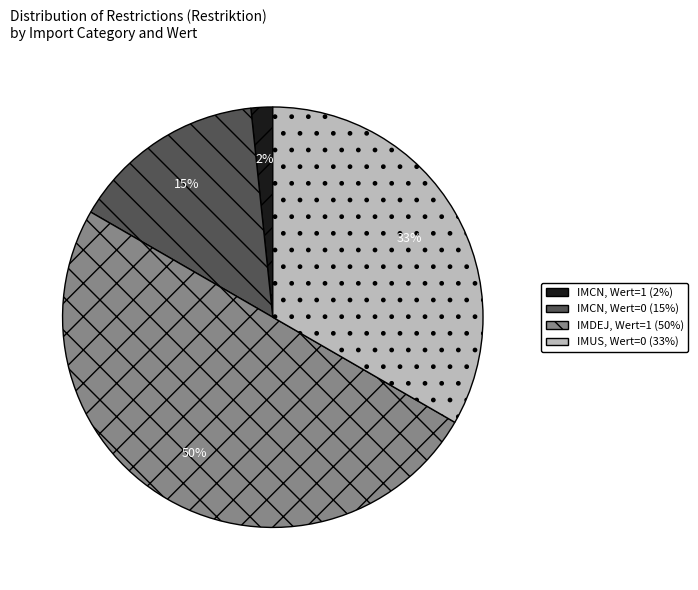

To the nearest percent, what is the difference between the largest and smallest slice percentages?

48%